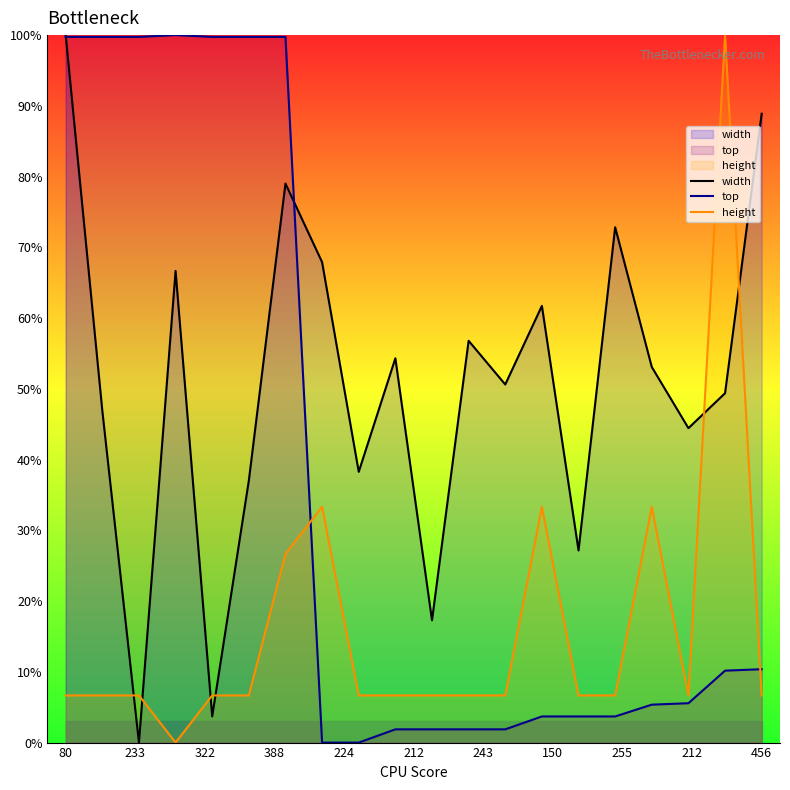

How many values in the height series exceed 6?

19